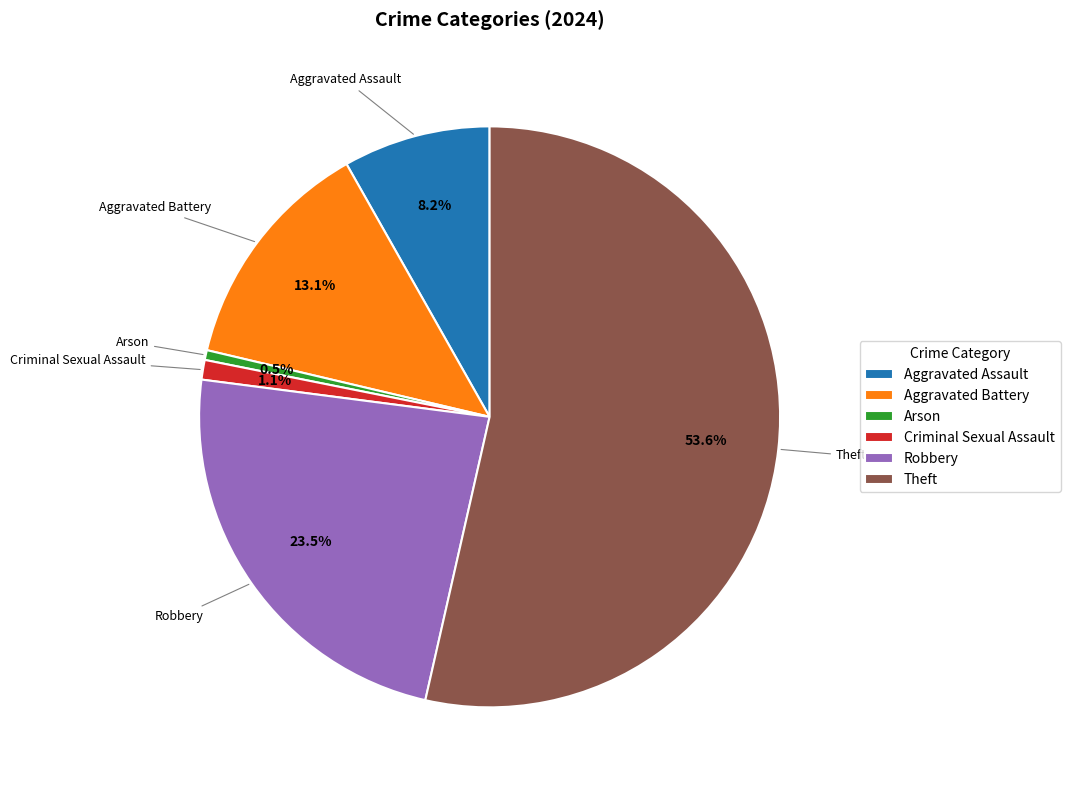

Which has a higher value, Theft or Arson?

Theft